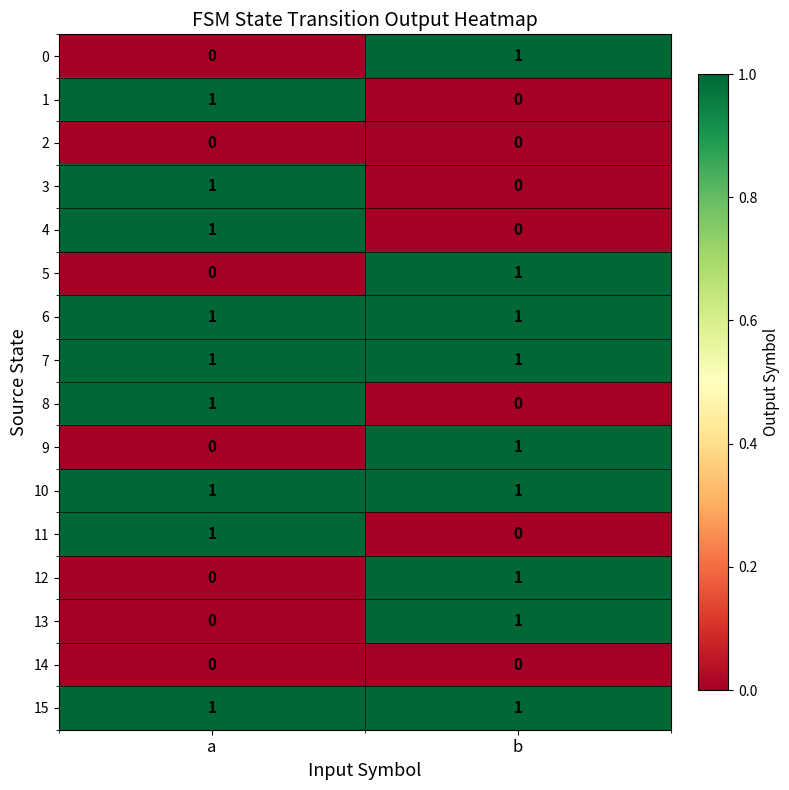

At which label does 13 reach its peak?

b